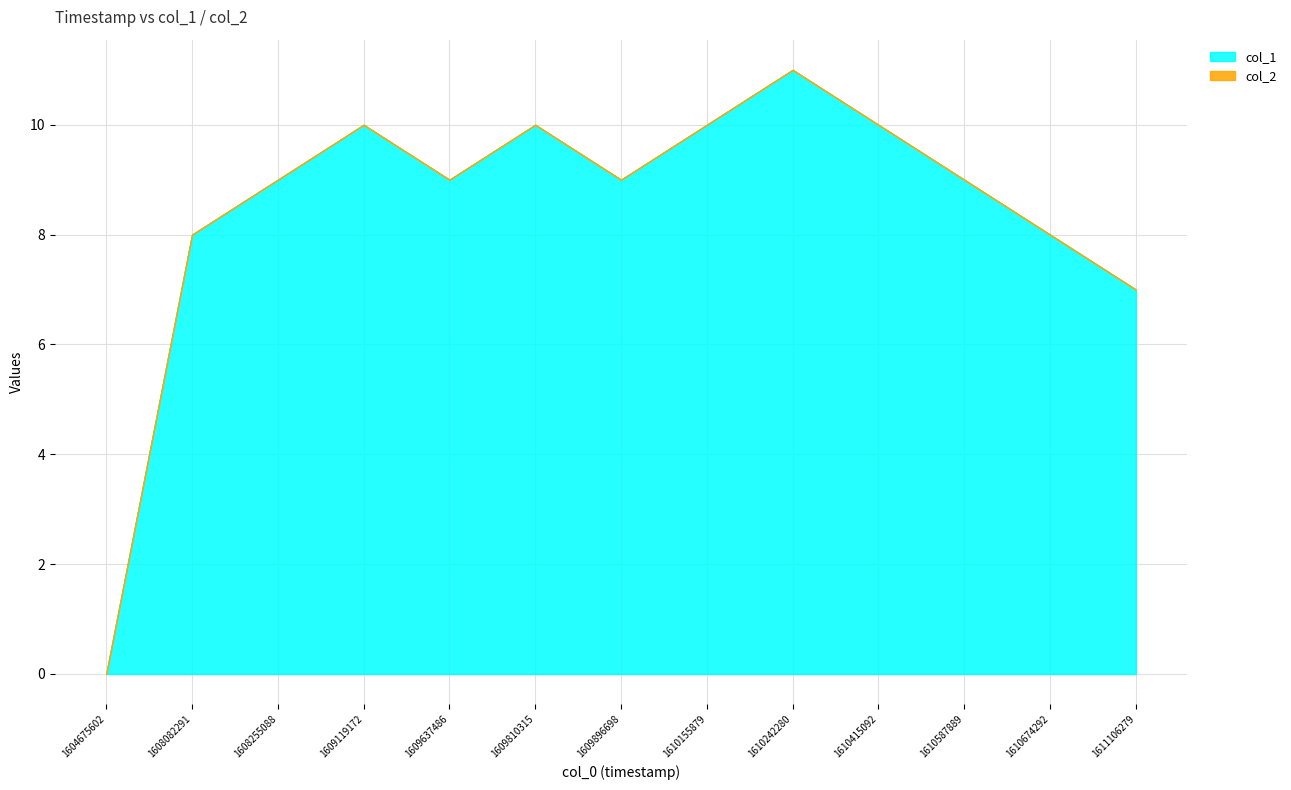

What is the average value of the col_1 series?

8